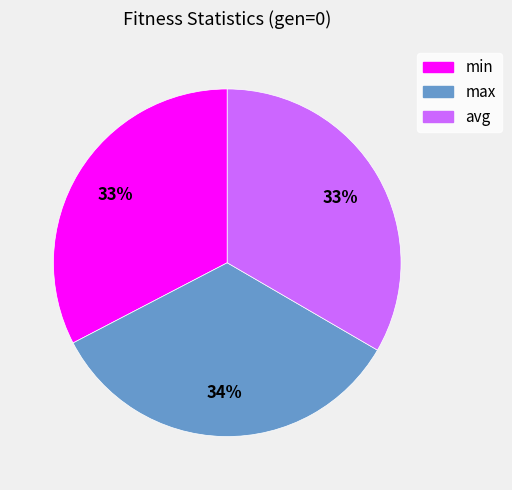

Which slice is the largest?

max